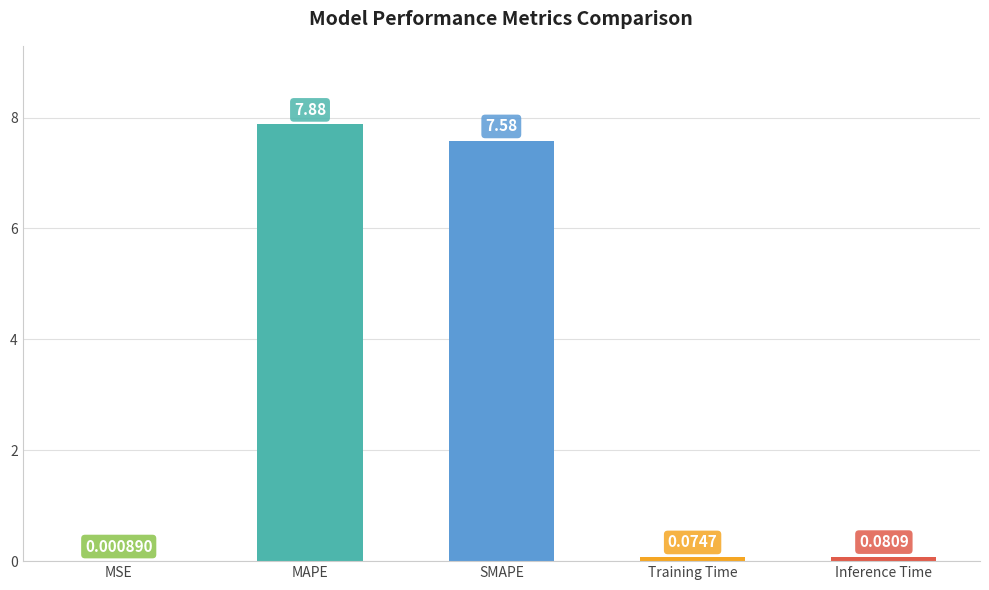

What is the maximum value shown in the chart?

7.9